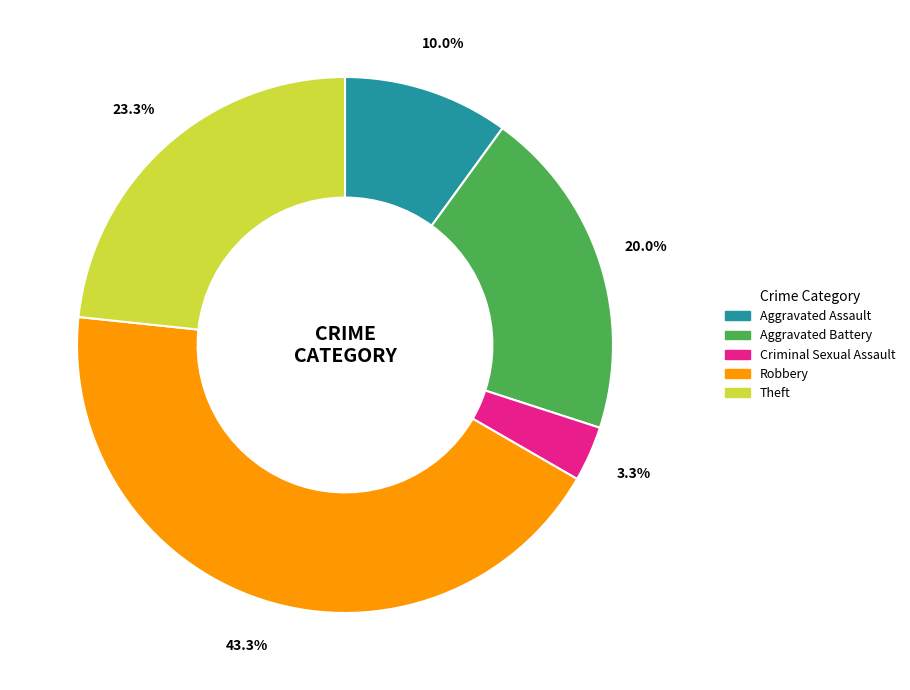

Which slice is the largest?

Robbery